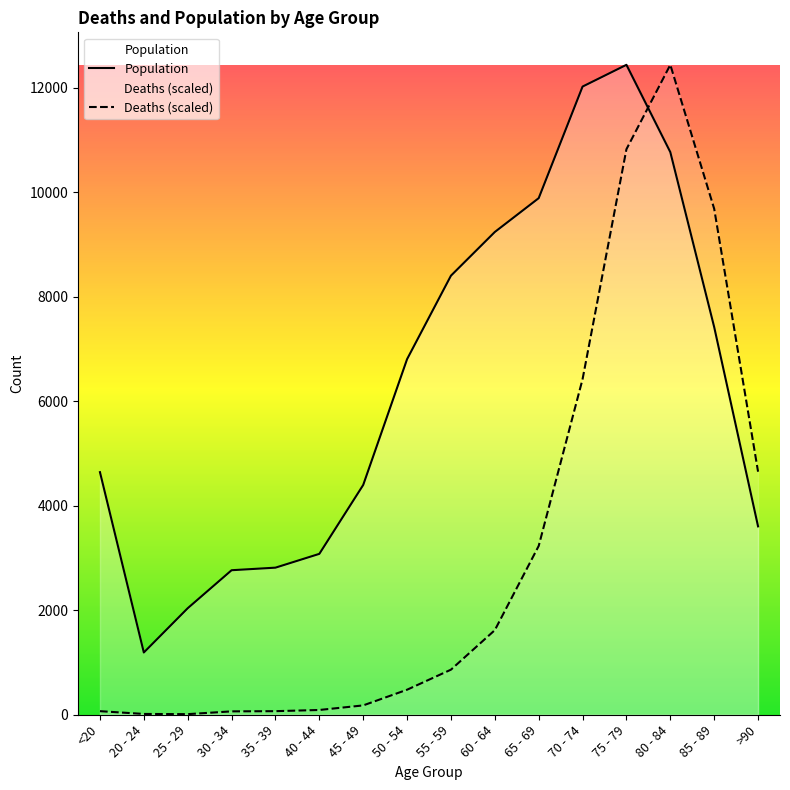

What is the total value across all series at 55 - 59?

9262.4